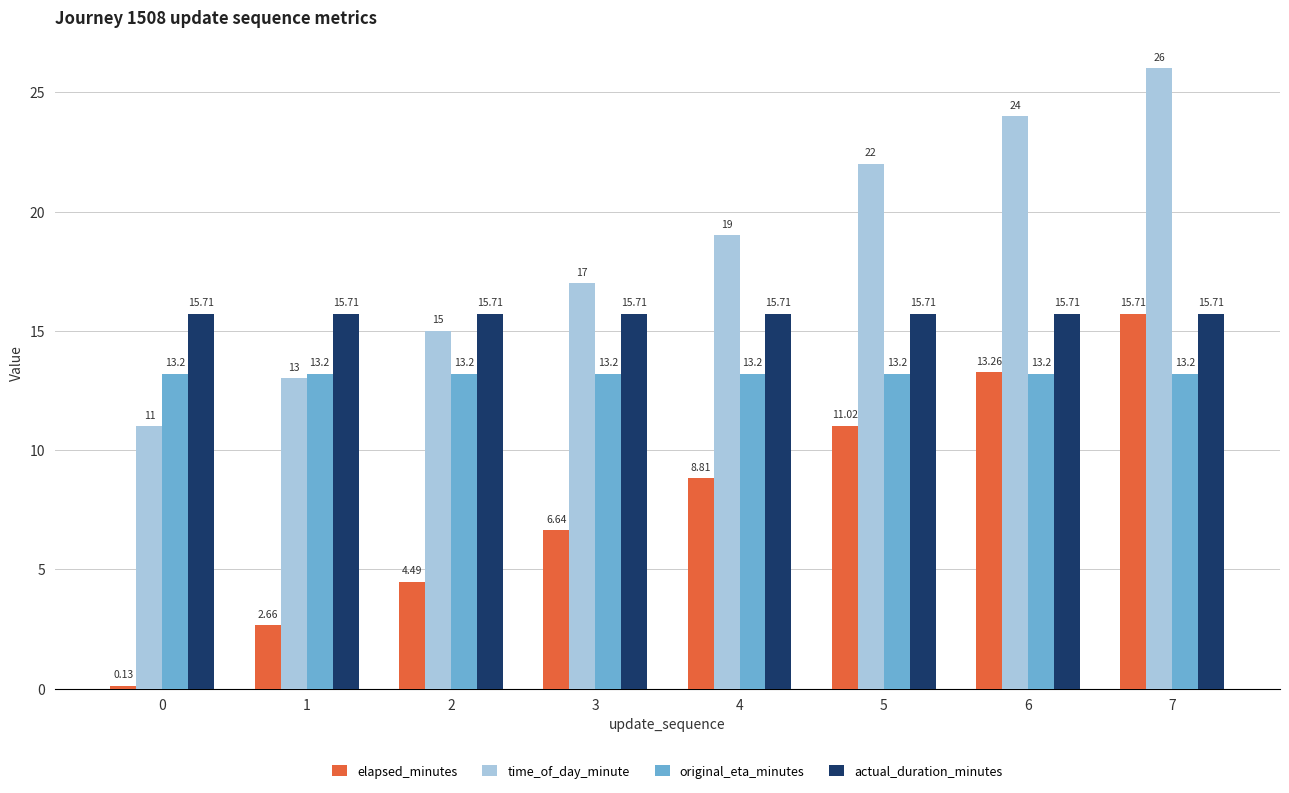

At which category is the sum across all series the highest?

7